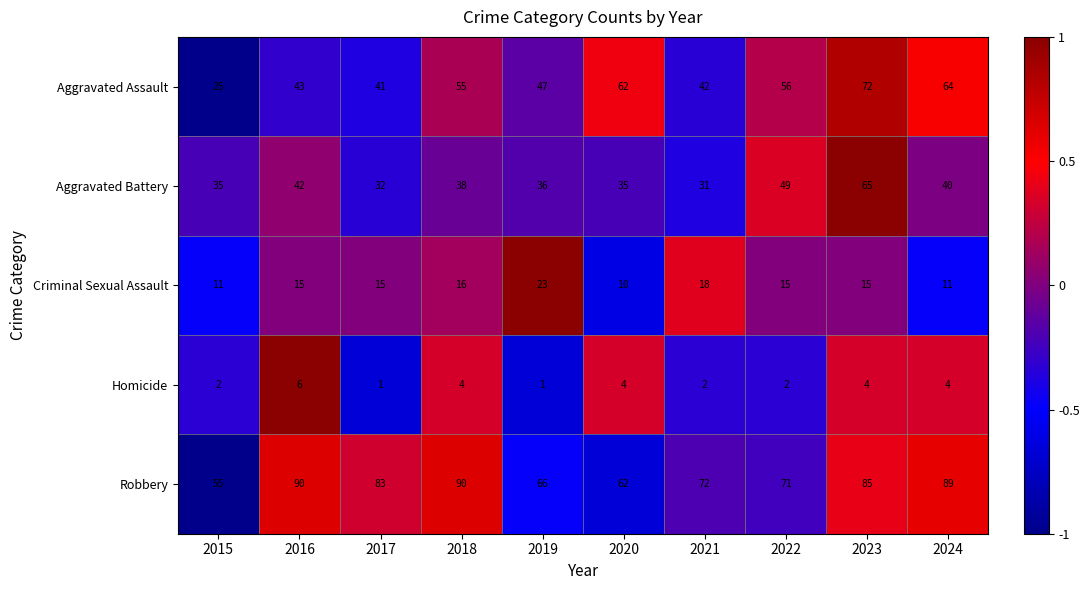

What is the total value across all series at 2018?

203